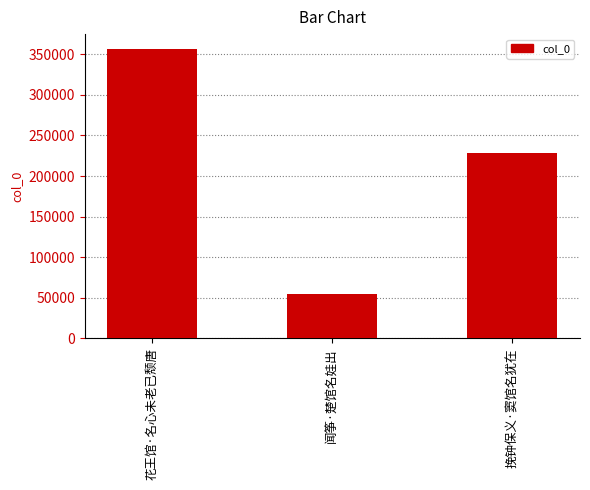

Rank the categories by value from highest to lowest.

花王馆·名心未老已颓唐, 挽钟保义·窦馆名犹在, 闻筝·楚馆名娃出